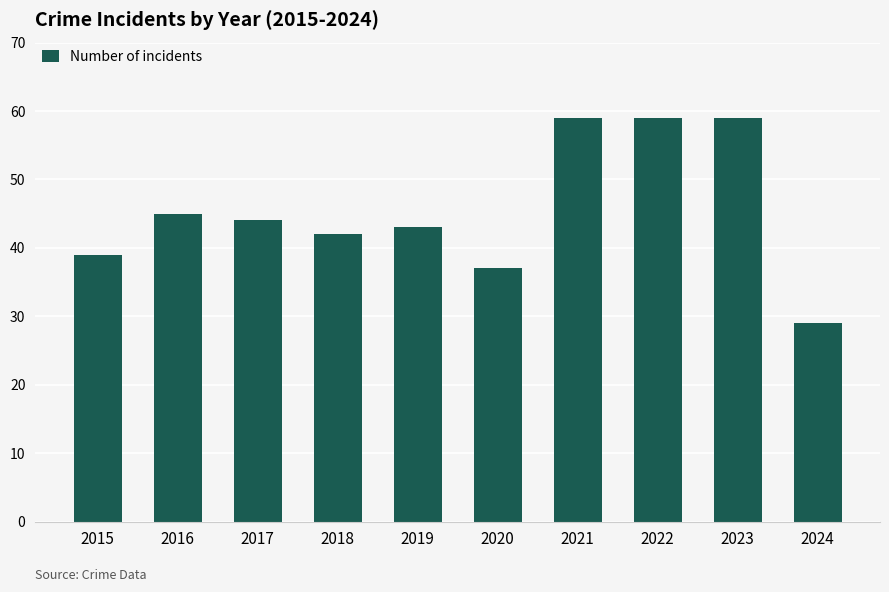

Does the chart contain stacked bars?

No